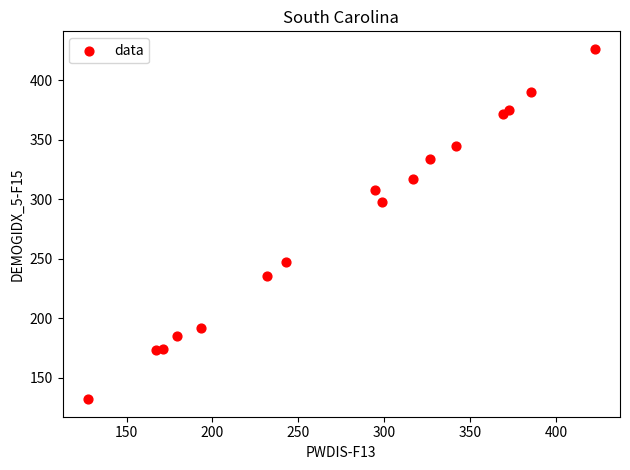

What is the range of Y values (max minus min)?

294.5